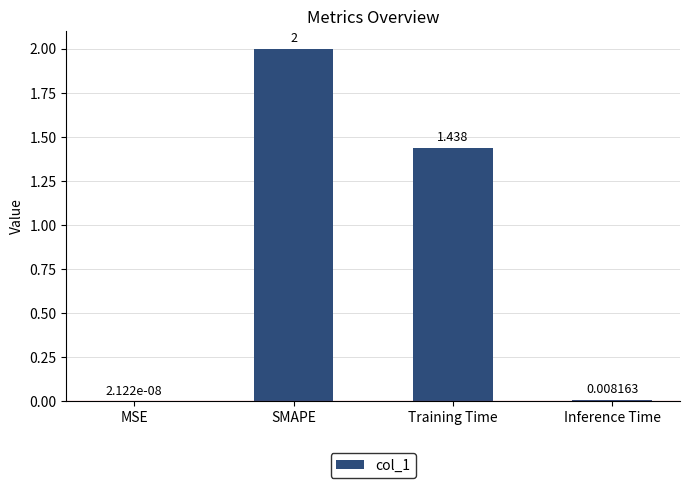

Where is the data nearest to the value 1?

Training Time